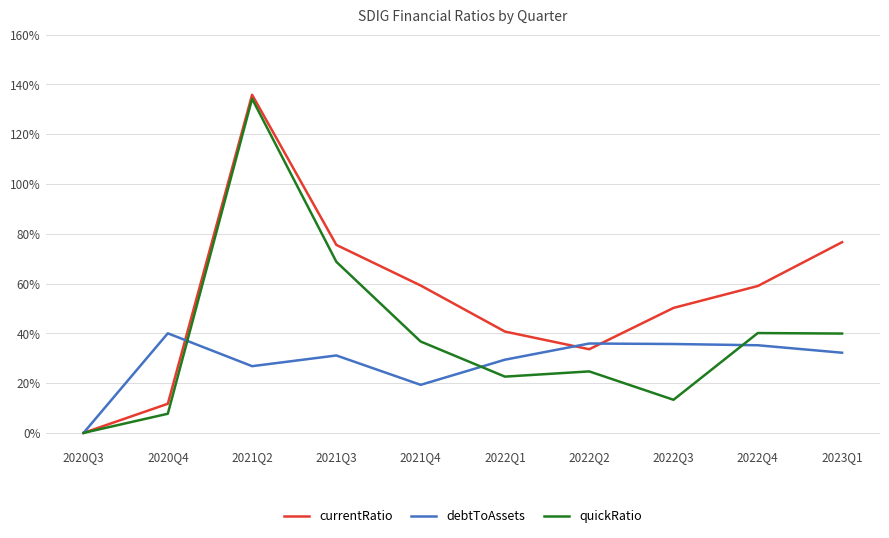

Rank the categories by quickRatio value from highest to lowest.

2021Q2, 2021Q3, 2022Q4, 2023Q1, 2021Q4, 2022Q2, 2022Q1, 2022Q3, 2020Q4, 2020Q3